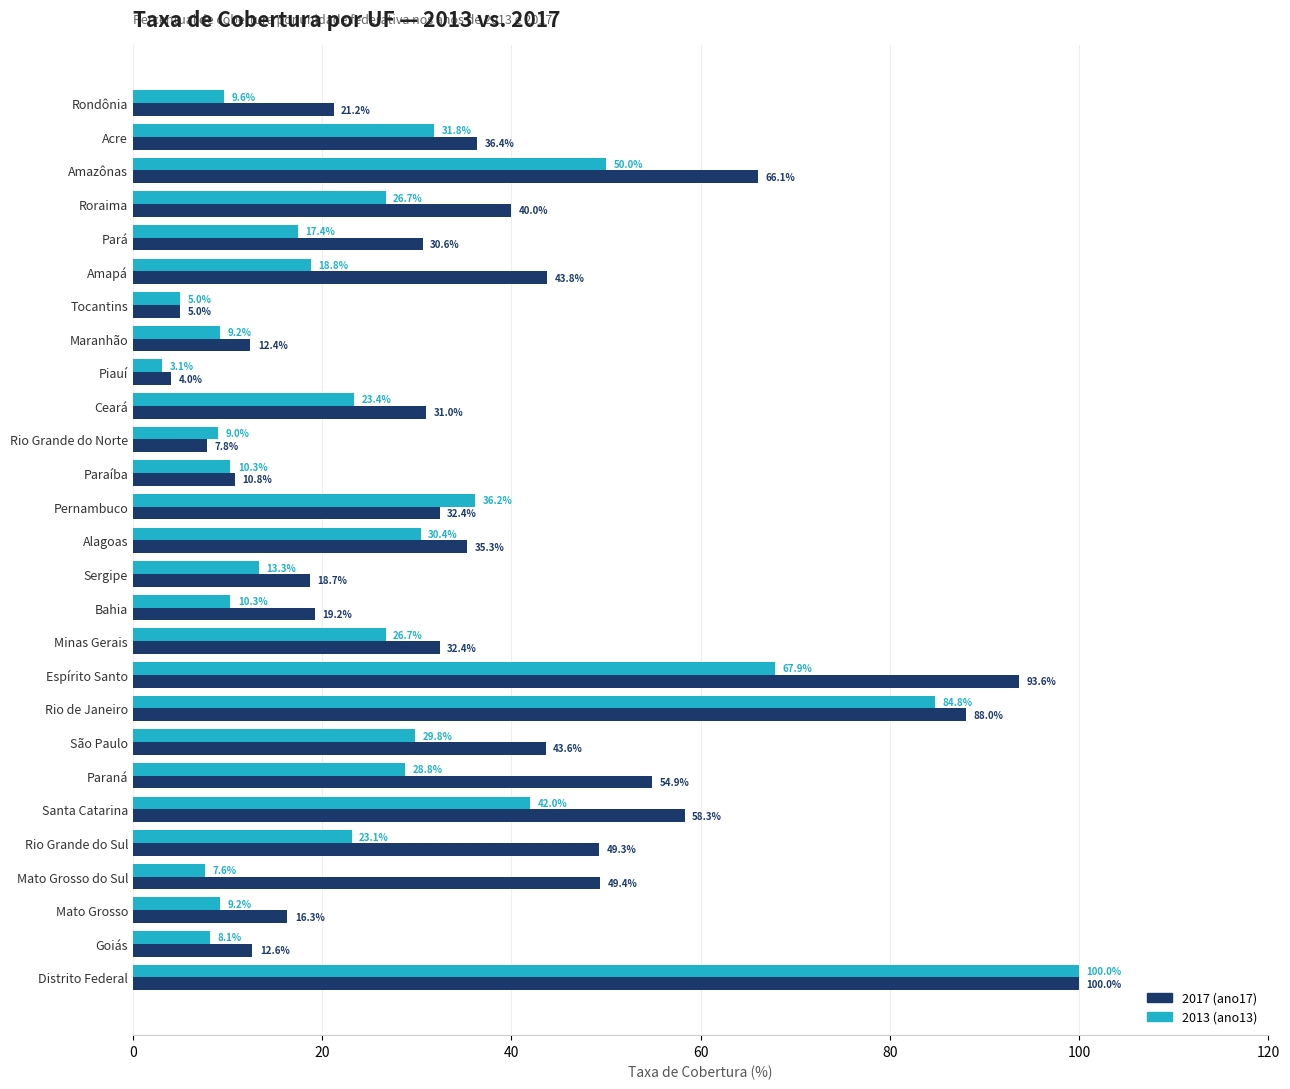

At which category is the sum across all series the highest?

Distrito Federal